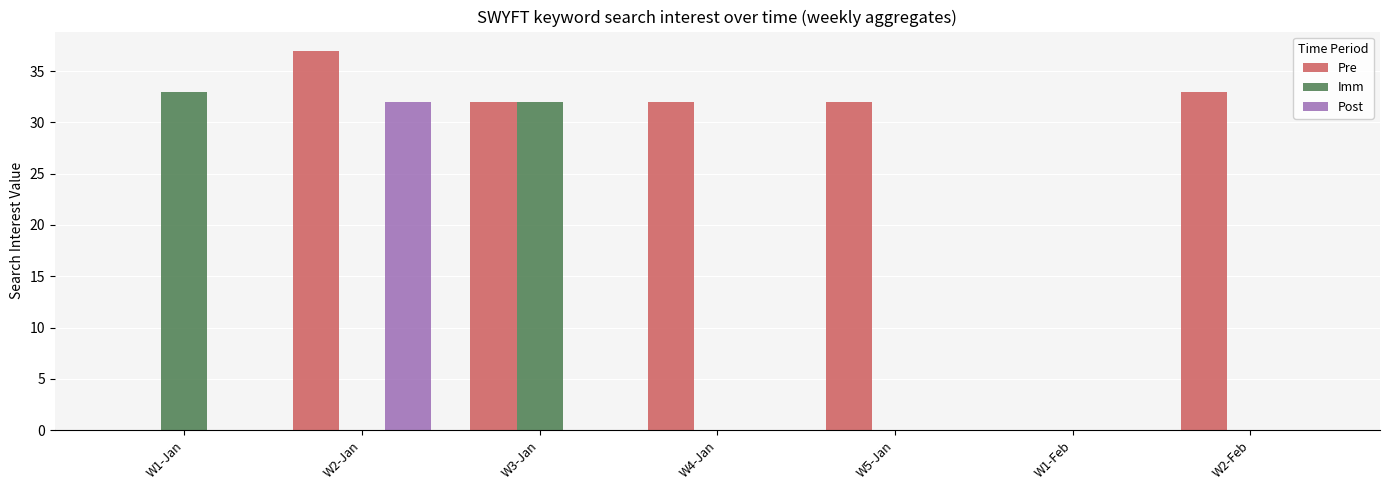

Reading left to right, transcribe all the data shown in this chart.

Pre: W1-Jan=0	W2-Jan=37	W3-Jan=32	W4-Jan=32	W5-Jan=32	W1-Feb=0	W2-Feb=33
Imm: W1-Jan=33	W2-Jan=0	W3-Jan=32	W4-Jan=0	W5-Jan=0	W1-Feb=0	W2-Feb=0
Post: W1-Jan=0	W2-Jan=32	W3-Jan=0	W4-Jan=0	W5-Jan=0	W1-Feb=0	W2-Feb=0